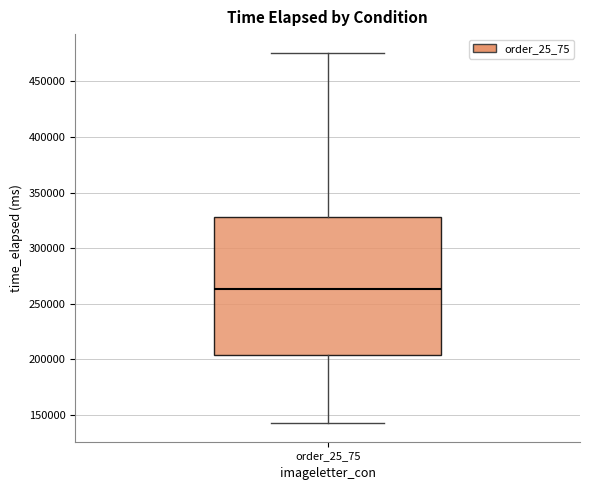

Read this box plot against the y-axis: the position of the median line, the range covered by the box, and the ends of both whiskers. The values are not printed on the chart, so give them approximately, as read against the axis.

median 265000, box 205000 to 330000, whiskers 140000 to 475000